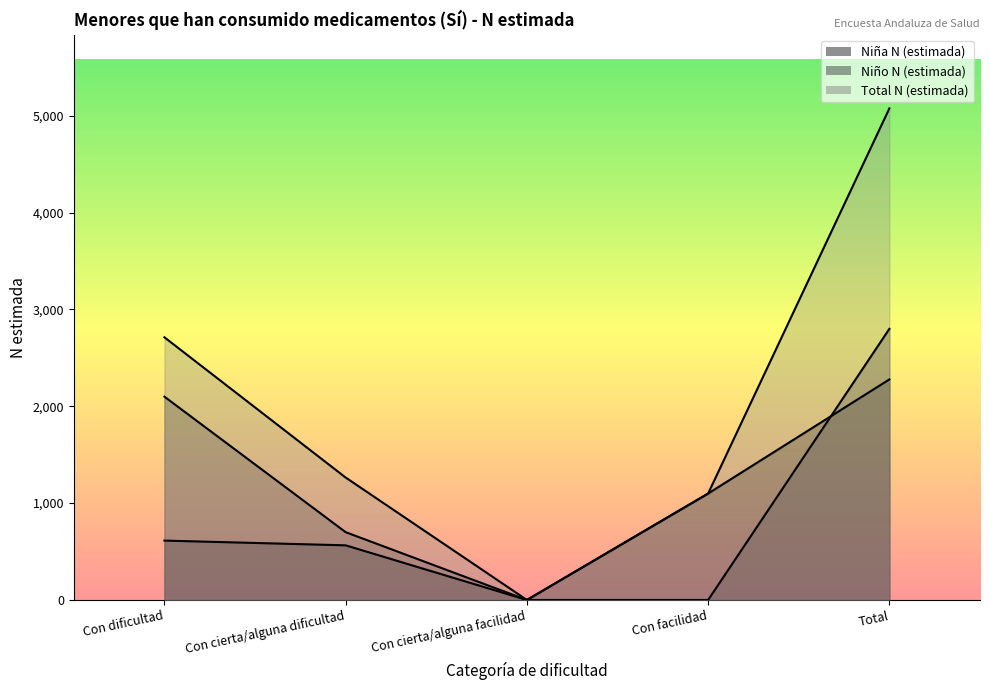

Which series has the largest total across all categories?

Total N (estimada)